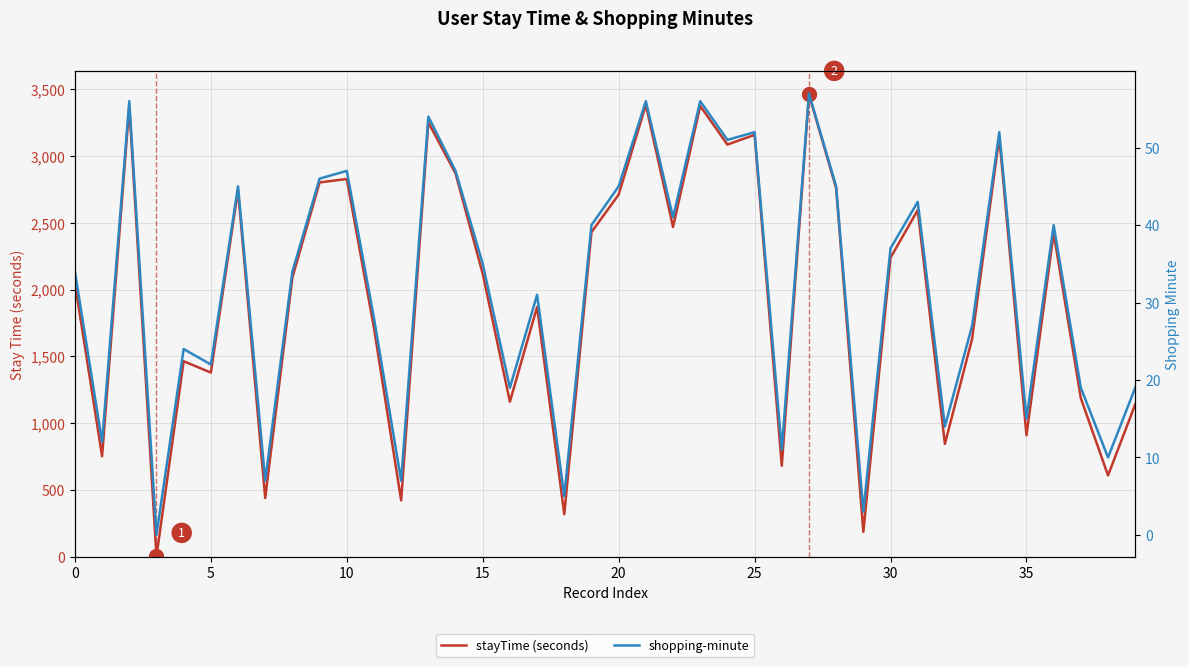

How many values in shopping-minute are above zero?

39